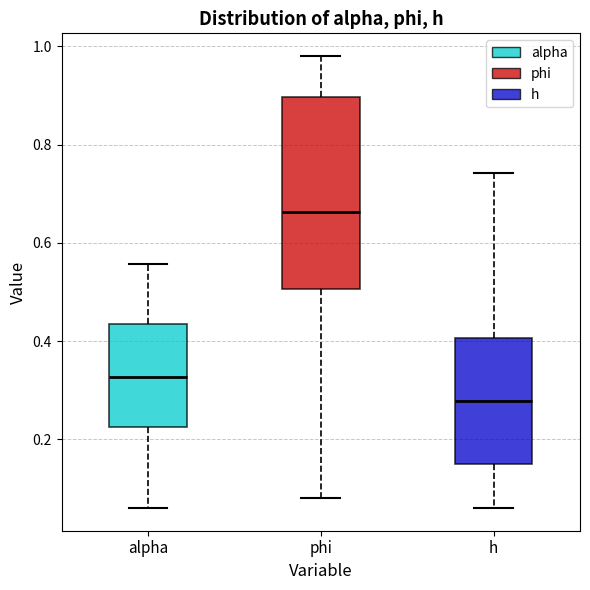

Reading left to right, read every box against the y-axis: the position of its median line, the range the box covers, and the ends of its whiskers. The values are not printed on the chart, so give them approximately, as read against the axis.

alpha: median 0.32, box 0.22 to 0.44, whiskers 0.06 to 0.56
phi: median 0.66, box 0.50 to 0.90, whiskers 0.08 to 0.98
h: median 0.28, box 0.14 to 0.40, whiskers 0.06 to 0.74